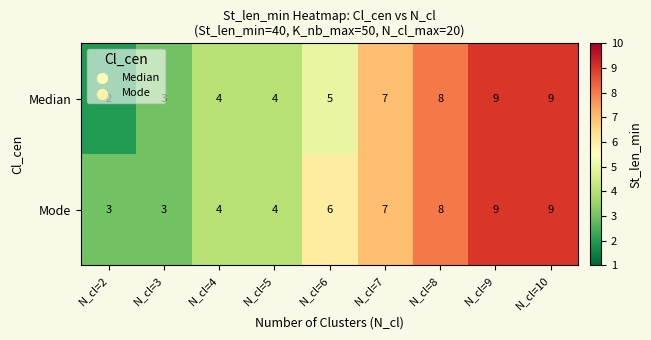

Which series has the largest range (max minus min)?

Median